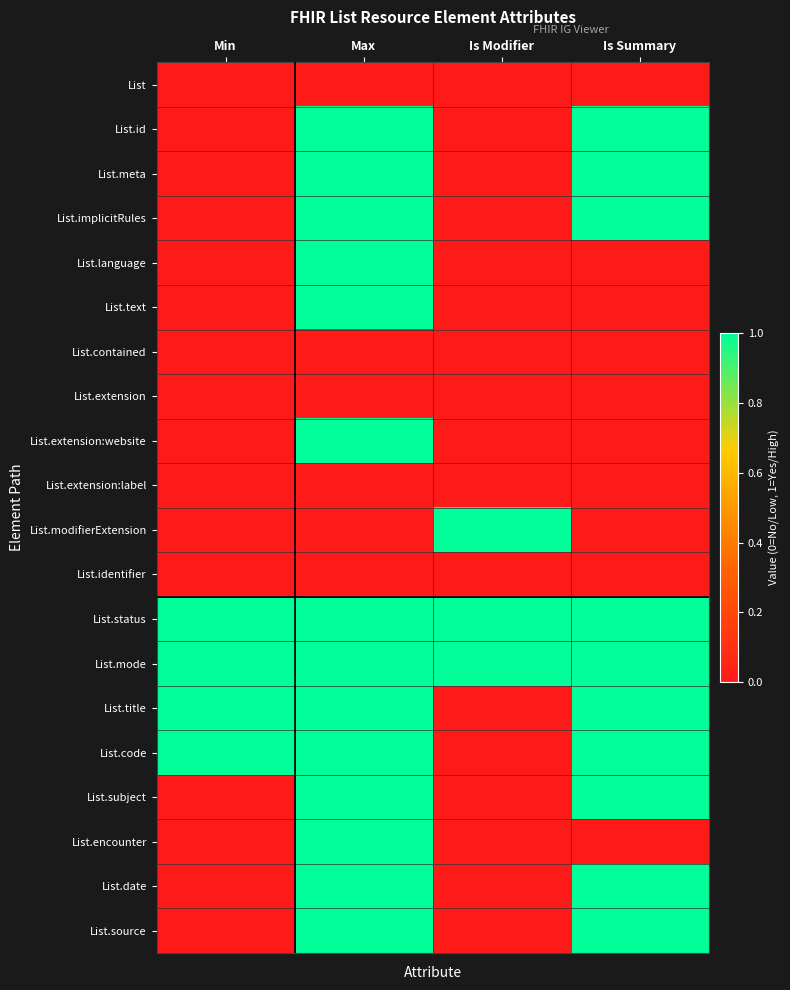

How many series are shown in this chart?

20